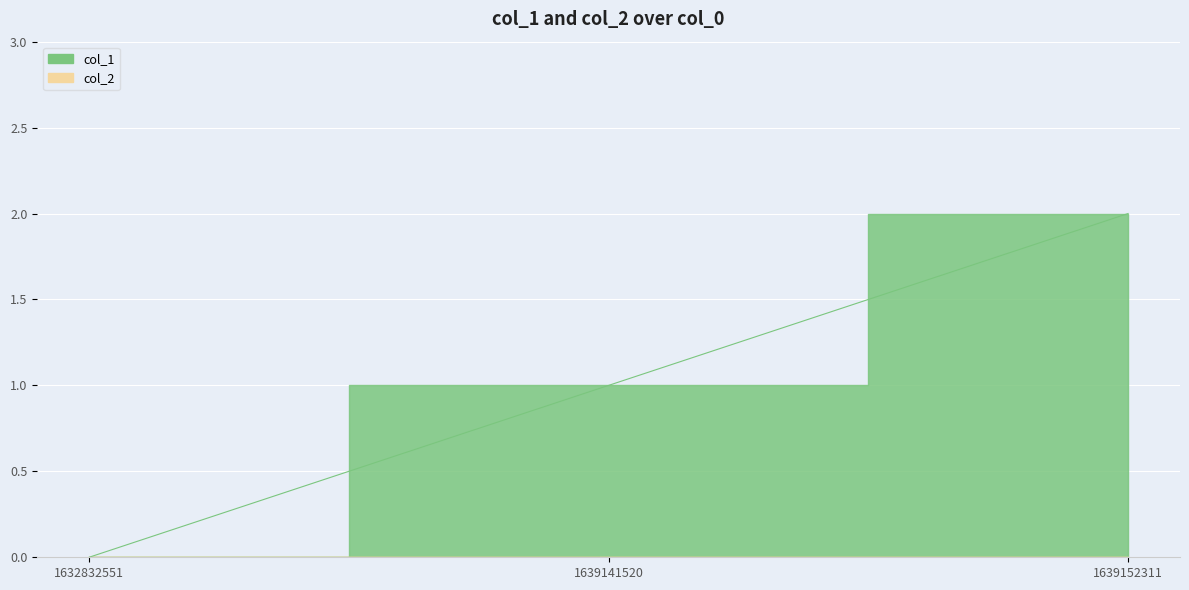

How many values are below 1?

1